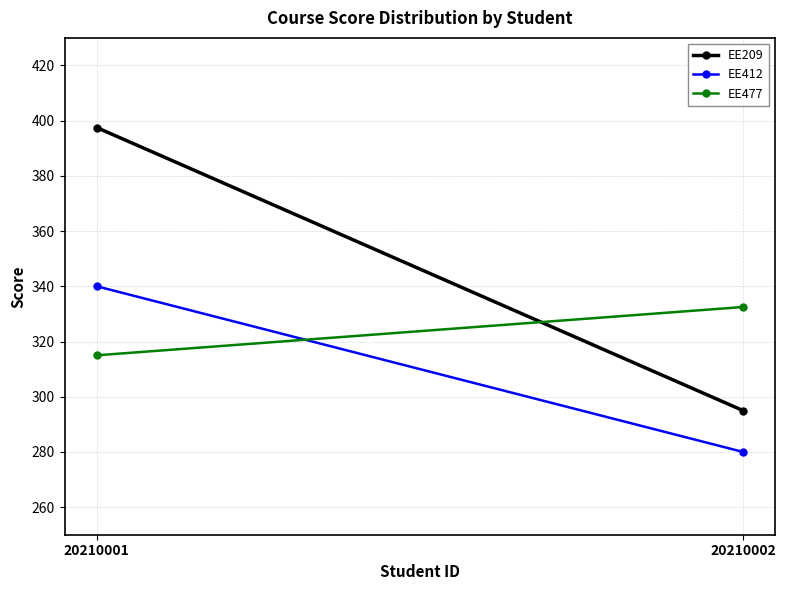

Count the number of data series in this chart.

3